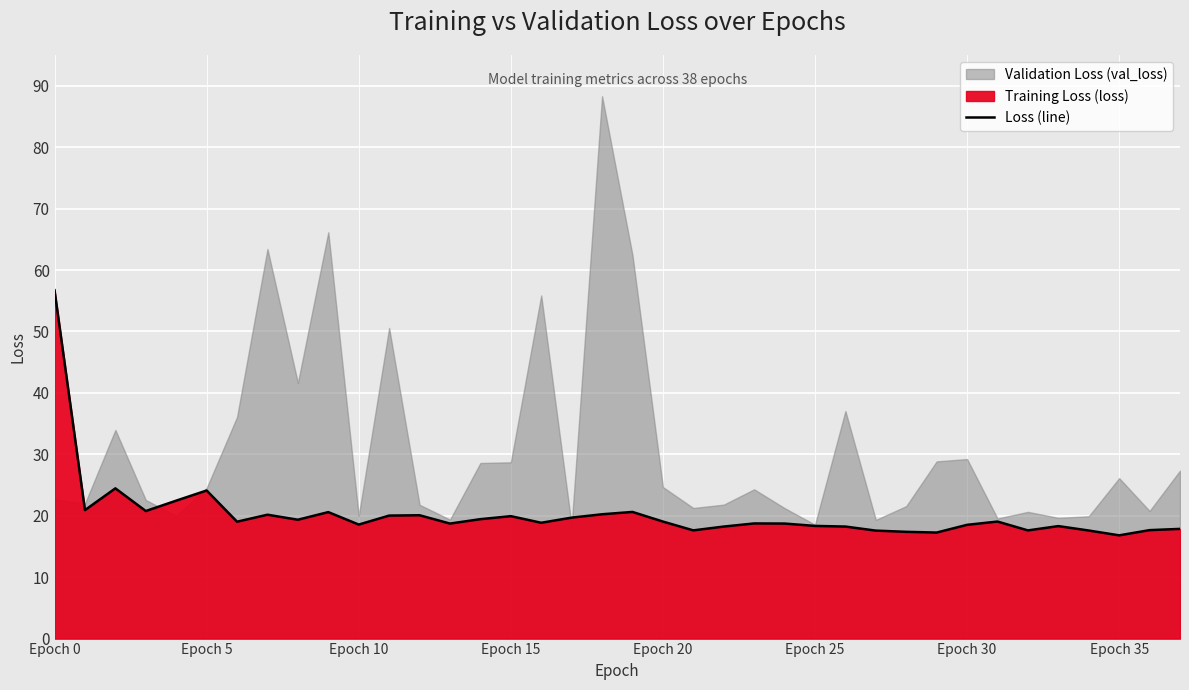

At which label does Loss (line) reach its peak?

Epoch 0